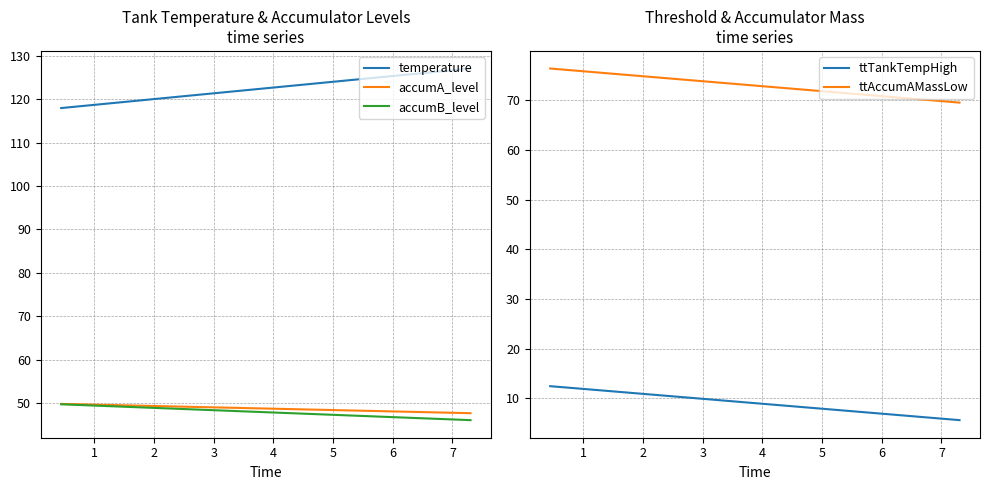

What are all the series names shown in the legend?

temperature, accumA_level, accumB_level, ttTankTempHigh, ttAccumAMassLow